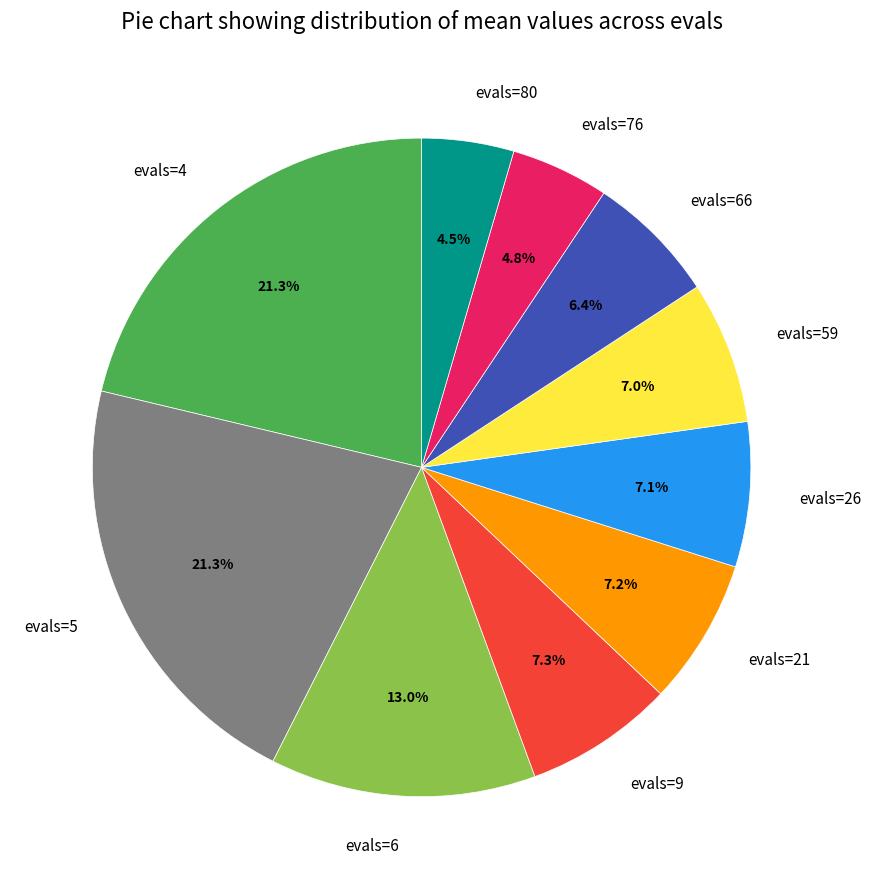

How much of the chart is everything except evals=26?

92.9%